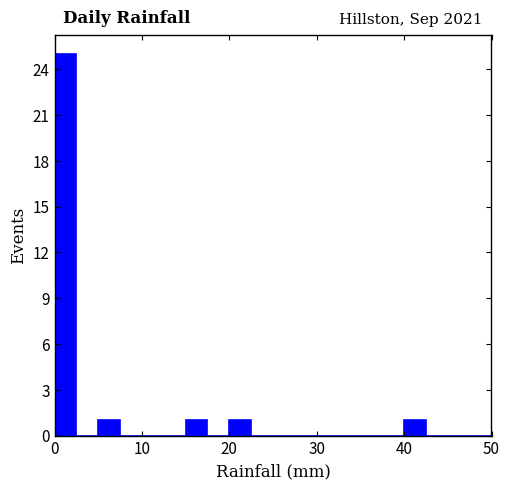

Around what value on the x-axis is the tallest bar? Give the approximate position of its centre, as read against the axis.

1